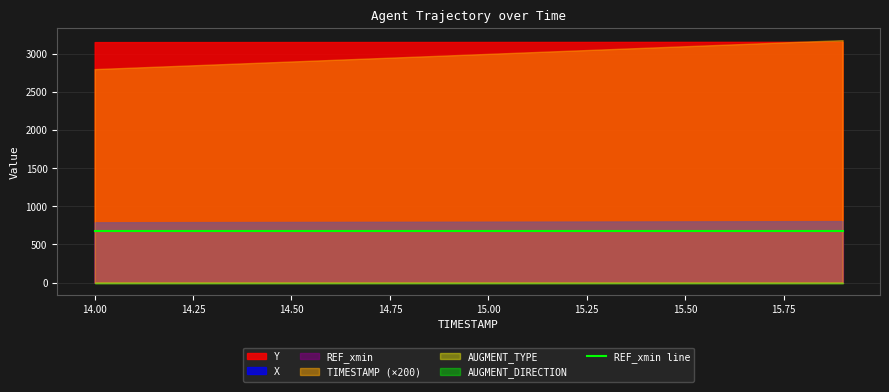

True or false: REF_xmin and AUGMENT_TYPE intersect in this chart.

False